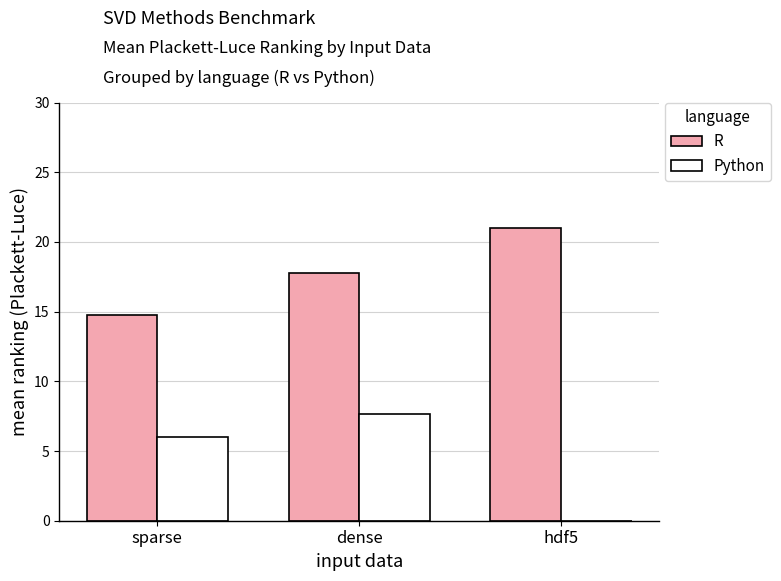

Reading left to right, extract all data points from this chart.

R: 14.8	17.8	21.0
Python: 6.0	7.7	0.0